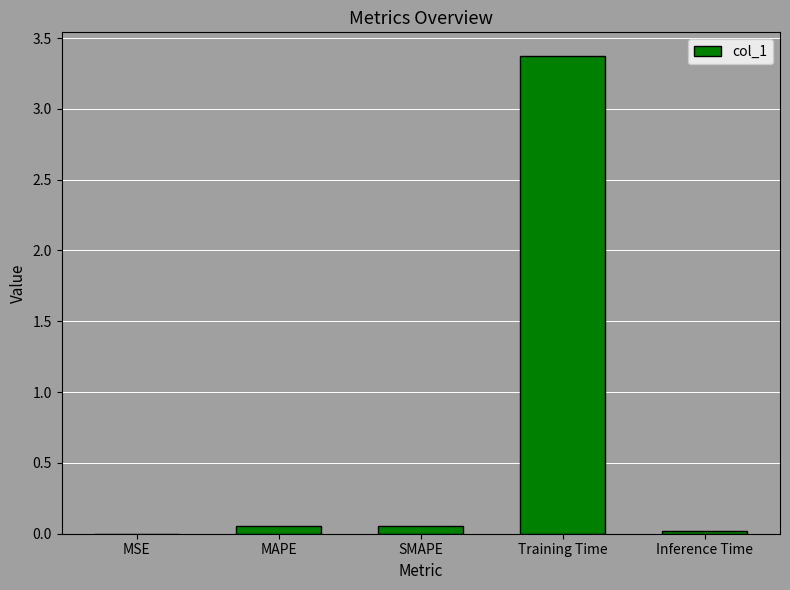

What is the greatest value displayed?

3.4